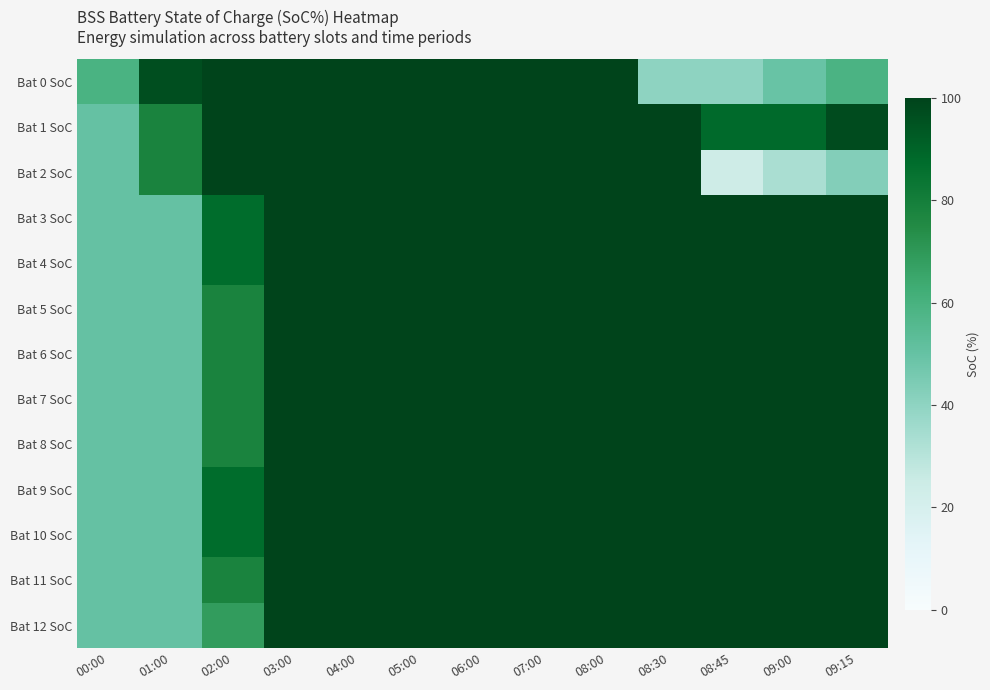

Reading right to left, list all the values displayed in this chart.

Bat 0 SoC: 09:15=58.6	09:00=49.3	08:45=40.0	08:30=40.0	08:00=100.0	07:00=100.0	06:00=100.0	05:00=100.0	04:00=100.0	03:00=100.0	02:00=100.0	01:00=96.5	00:00=59.3
Bat 1 SoC: 09:15=97.3	09:00=88.0	08:45=88.0	08:30=100.0	08:00=100.0	07:00=100.0	06:00=100.0	05:00=100.0	04:00=100.0	03:00=100.0	02:00=100.0	01:00=77.9	00:00=50.0
Bat 2 SoC: 09:15=42.6	09:00=33.3	08:45=24.0	08:30=100.0	08:00=100.0	07:00=100.0	06:00=100.0	05:00=100.0	04:00=100.0	03:00=100.0	02:00=100.0	01:00=77.9	00:00=50.0
Bat 3 SoC: 09:15=100.0	09:00=100.0	08:45=100.0	08:30=100.0	08:00=100.0	07:00=100.0	06:00=100.0	05:00=100.0	04:00=100.0	03:00=100.0	02:00=87.2	01:00=50.0	00:00=50.0
Bat 4 SoC: 09:15=100.0	09:00=100.0	08:45=100.0	08:30=100.0	08:00=100.0	07:00=100.0	06:00=100.0	05:00=100.0	04:00=100.0	03:00=100.0	02:00=87.2	01:00=50.0	00:00=50.0
Bat 5 SoC: 09:15=100.0	09:00=100.0	08:45=100.0	08:30=100.0	08:00=100.0	07:00=100.0	06:00=100.0	05:00=100.0	04:00=100.0	03:00=100.0	02:00=77.9	01:00=50.0	00:00=50.0
Bat 6 SoC: 09:15=100.0	09:00=100.0	08:45=100.0	08:30=100.0	08:00=100.0	07:00=100.0	06:00=100.0	05:00=100.0	04:00=100.0	03:00=100.0	02:00=77.9	01:00=50.0	00:00=50.0
Bat 7 SoC: 09:15=100.0	09:00=100.0	08:45=100.0	08:30=100.0	08:00=100.0	07:00=100.0	06:00=100.0	05:00=100.0	04:00=100.0	03:00=100.0	02:00=77.9	01:00=50.0	00:00=50.0
Bat 8 SoC: 09:15=100.0	09:00=100.0	08:45=100.0	08:30=100.0	08:00=100.0	07:00=100.0	06:00=100.0	05:00=100.0	04:00=100.0	03:00=100.0	02:00=77.9	01:00=50.0	00:00=50.0
Bat 9 SoC: 09:15=100.0	09:00=100.0	08:45=100.0	08:30=100.0	08:00=100.0	07:00=100.0	06:00=100.0	05:00=100.0	04:00=100.0	03:00=100.0	02:00=87.2	01:00=50.0	00:00=50.0
Bat 10 SoC: 09:15=100.0	09:00=100.0	08:45=100.0	08:30=100.0	08:00=100.0	07:00=100.0	06:00=100.0	05:00=100.0	04:00=100.0	03:00=100.0	02:00=87.2	01:00=50.0	00:00=50.0
Bat 11 SoC: 09:15=100.0	09:00=100.0	08:45=100.0	08:30=100.0	08:00=100.0	07:00=100.0	06:00=100.0	05:00=100.0	04:00=100.0	03:00=100.0	02:00=77.9	01:00=50.0	00:00=50.0
Bat 12 SoC: 09:15=100.0	09:00=100.0	08:45=100.0	08:30=100.0	08:00=100.0	07:00=100.0	06:00=100.0	05:00=100.0	04:00=100.0	03:00=100.0	02:00=68.6	01:00=50.0	00:00=50.0